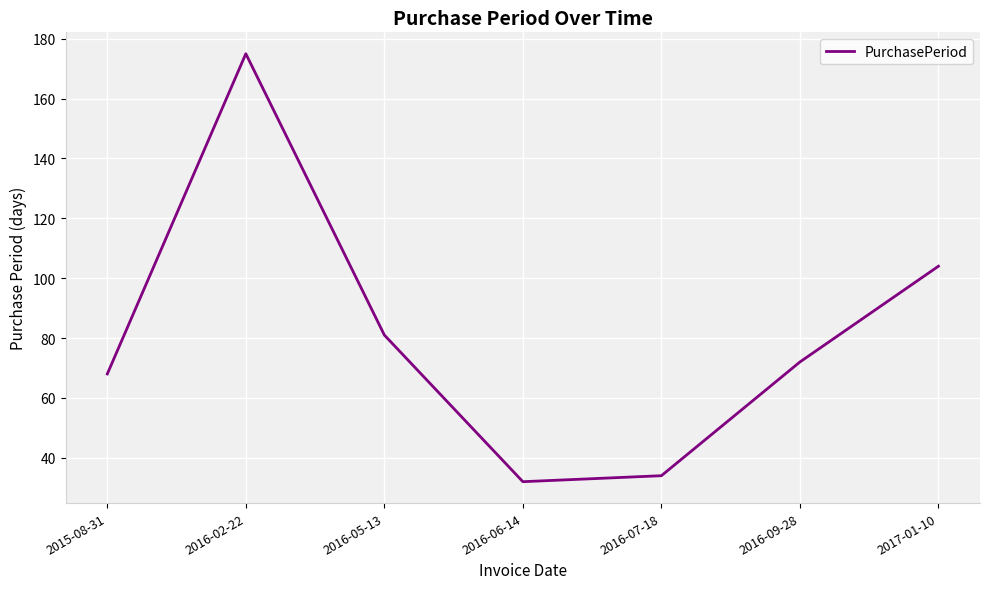

List the labels in order of value, largest first.

2016-02-22, 2017-01-10, 2016-05-13, 2016-09-28, 2015-08-31, 2016-07-18, 2016-06-14